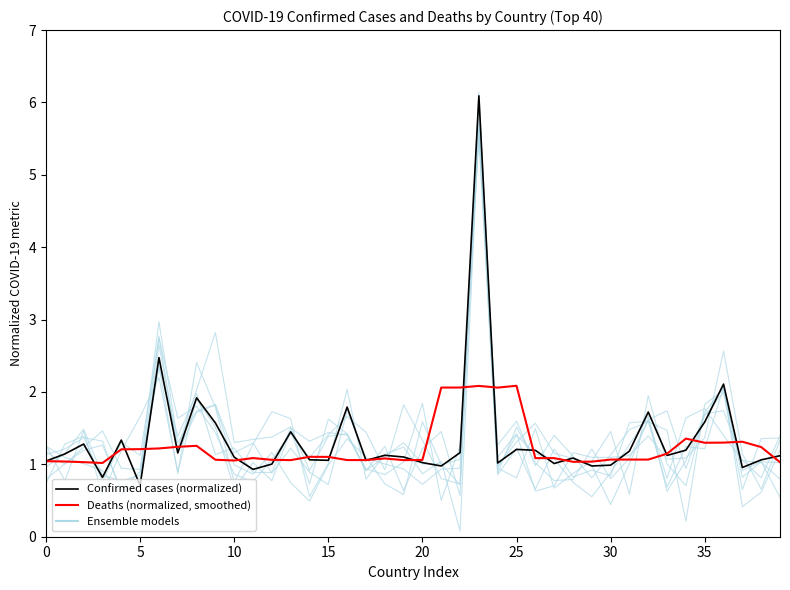

Reading right to left, extract all data points from this chart.

Ensemble models: 1.2	0.6	0.4	2.1	1.2	1.2	0.7	1.6	1.6	0.8	0.9	0.8	1.2	0.7	1.2	0.9	5.6	1.1	1.0	1.6	0.6	0.7	1.1	1.4	1.0	0.5	0.7	1.2	0.9	1.0	1.8	1.7	1.3	3.0	0.9	0.9	1.5	1.2	1.0	1.2
Confirmed cases (normalized): 1.1	1.1	1.0	2.1	1.6	1.2	1.1	1.7	1.2	1.0	1.0	1.1	1.0	1.2	1.2	1.0	6.1	1.2	1.0	1.0	1.1	1.1	1.1	1.8	1.1	1.1	1.4	1.0	0.9	1.1	1.6	1.9	1.2	2.5	0.7	1.3	0.8	1.3	1.1	1.0
Deaths (normalized, smoothed): 1.0	1.2	1.3	1.3	1.3	1.4	1.1	1.1	1.1	1.1	1.0	1.0	1.1	1.1	2.1	2.1	2.1	2.1	2.1	1.1	1.1	1.1	1.1	1.1	1.1	1.1	1.1	1.1	1.1	1.1	1.1	1.3	1.2	1.2	1.2	1.2	1.0	1.0	1.0	1.0